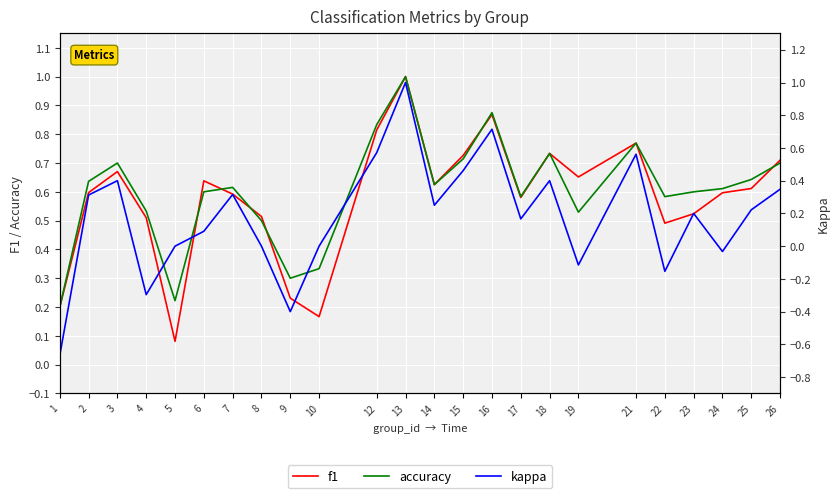

What is the sum of the f1 values at 5 and 12?

0.9